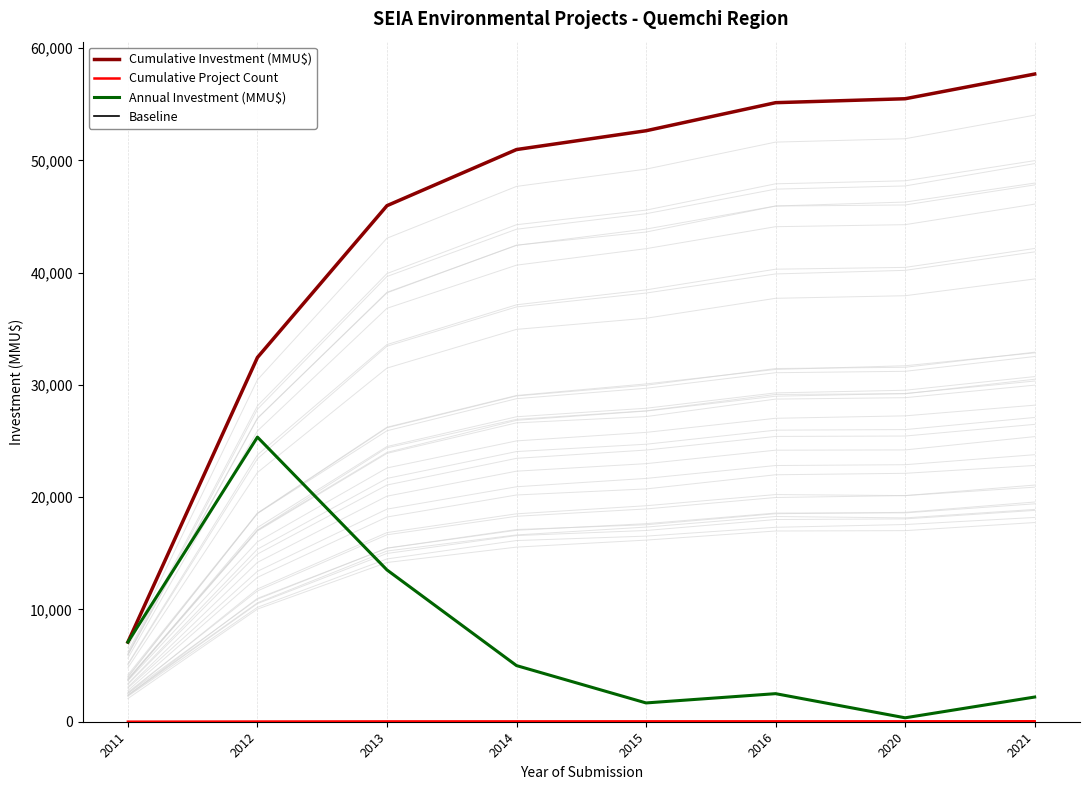

True or false: Baseline and Cumulative Project Count cross at least once.

False